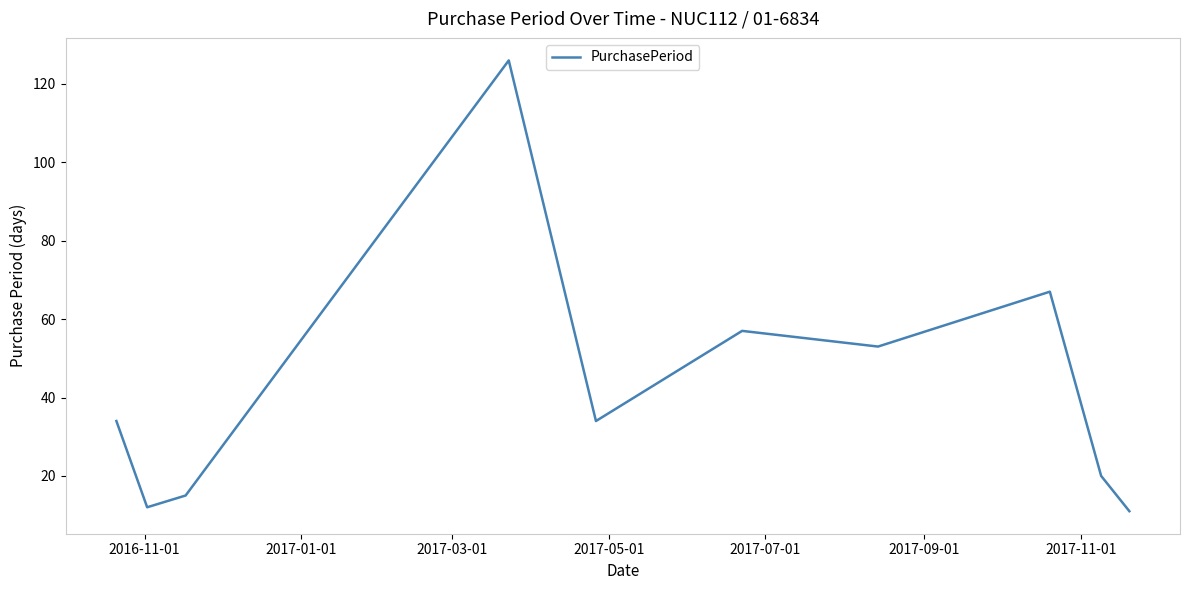

What is the smallest value displayed?

11